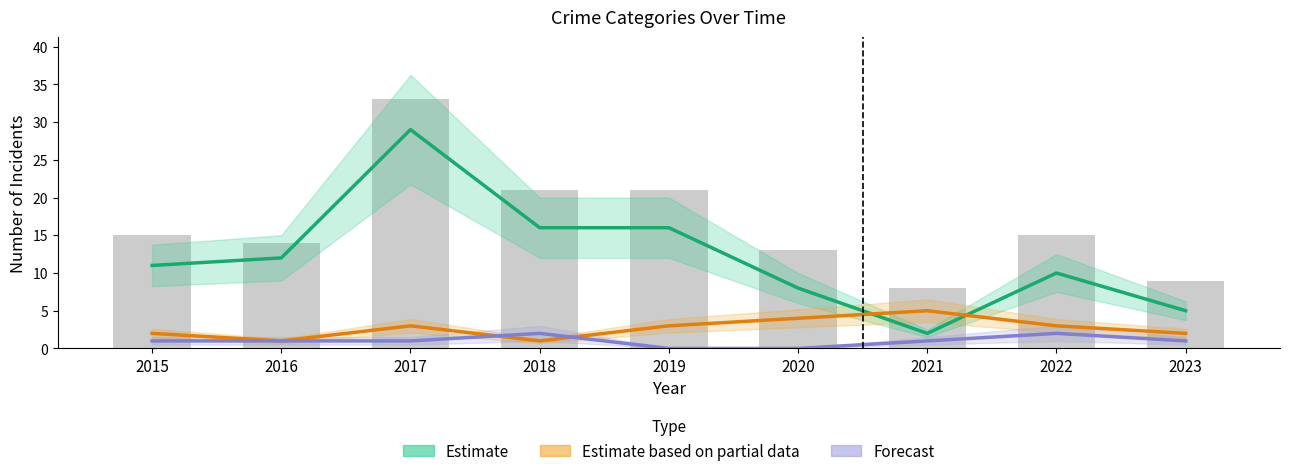

Are the bars horizontal?

No